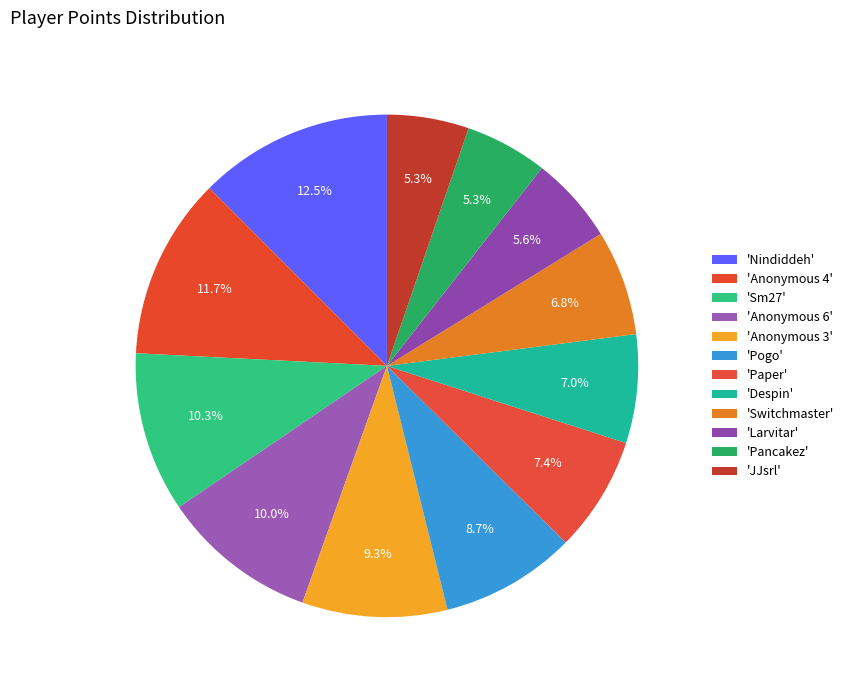

How many segments does this pie chart have?

12